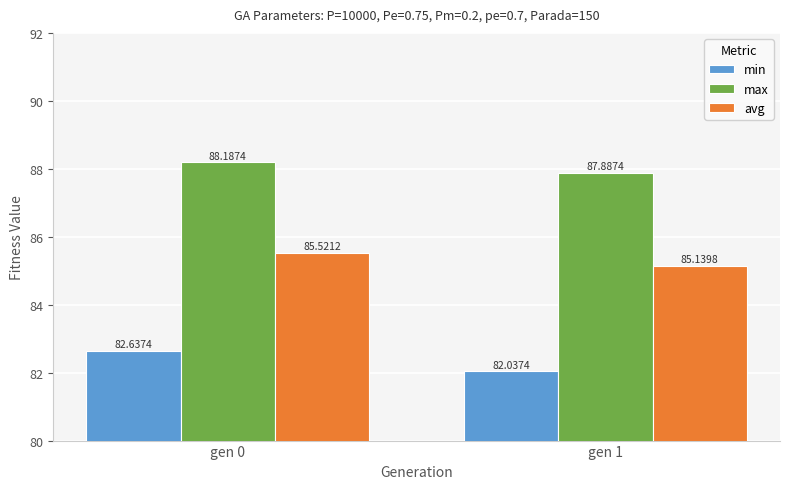

What is the value of the min bar at the 2nd from the left?

82.0